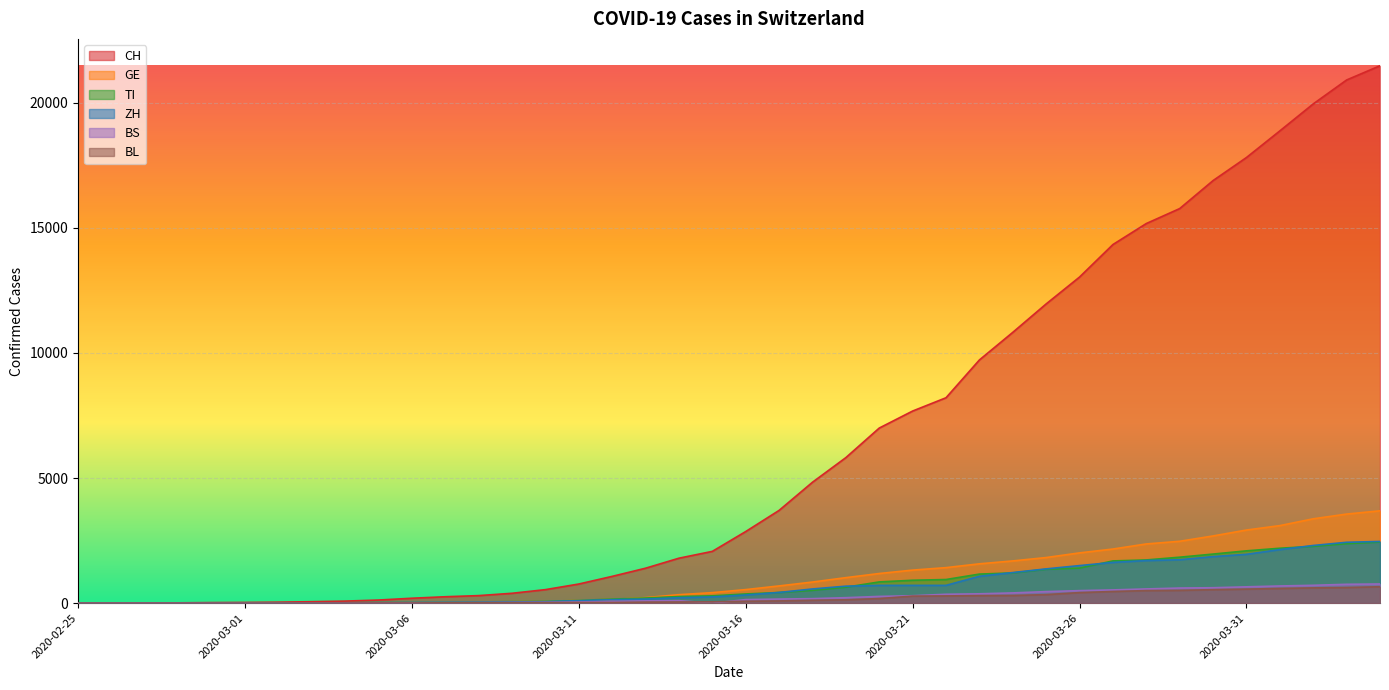

Reading right to left, extract all data points from this chart.

CH: 21473	20905	19949	18871	17807	16886	15767	15169	14330	13031	11957	10821	9718	8208	7677	6997	5816	4832	3707	2862	2070	1797	1397	1071	765	541	395	302	257	197	125	83	59	40	29	23	13	6	2	0
TI: 2442	2377	2271	2195	2091	1962	1837	1727	1688	1401	1354	1209	1162	945	916	849	638	511	426	368	293	265	206	163	108	75	61	49	41	28	25	13	8	4	2	2	1	1	1	0
GE: 3690	3560	3371	3099	2922	2686	2473	2366	2163	2009	1823	1688	1572	1420	1321	1185	1020	844	689	542	421	339	221	149	108	75	55	39	38	25	17	14	13	10	9	8	4	1	1	0
ZH: 2466	2433	2305	2141	1952	1861	1735	1703	1629	1502	1370	1223	1075	711	711	711	679	568	429	326	250	218	163	140	101	62	49	40	34	29	23	15	13	10	7	6	2	2	0	0
BS: 767	754	714	687	653	617	605	569	530	501	462	410	374	356	297	270	220	181	164	143	0	100	92	73	49	33	28	24	21	15	8	3	3	1	1	1	1	1	0	0
BL: 656	625	610	588	561	539	511	502	466	422	341	306	302	289	282	184	134	116	89	76	54	47	42	26	26	22	20	19	15	6	6	2	2	2	2	2	1	0	0	0